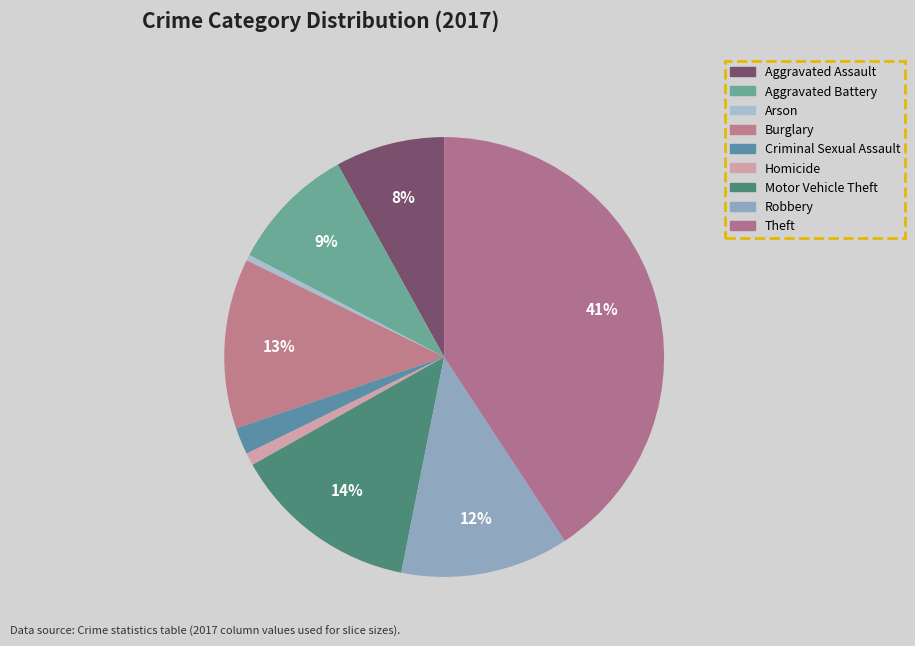

How many segments does this pie chart have?

9